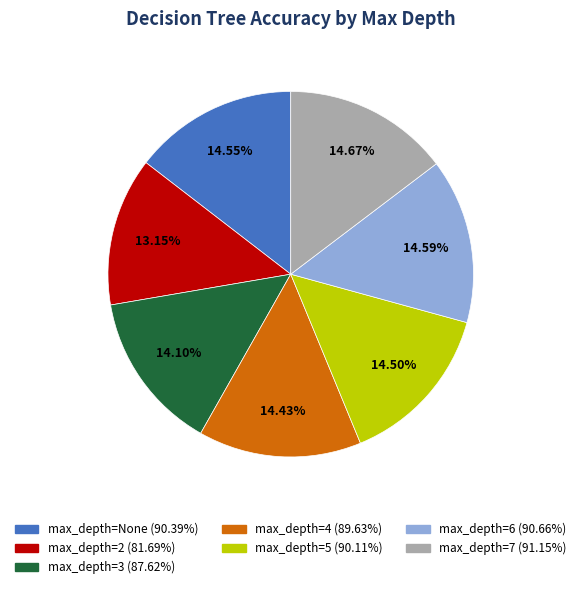

Is there a majority slice in this chart?

No